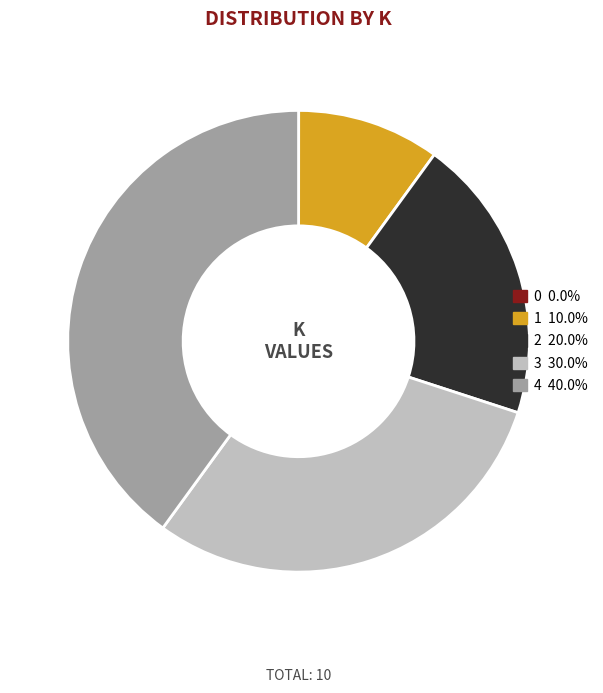

What is the largest slice in the pie chart?

4